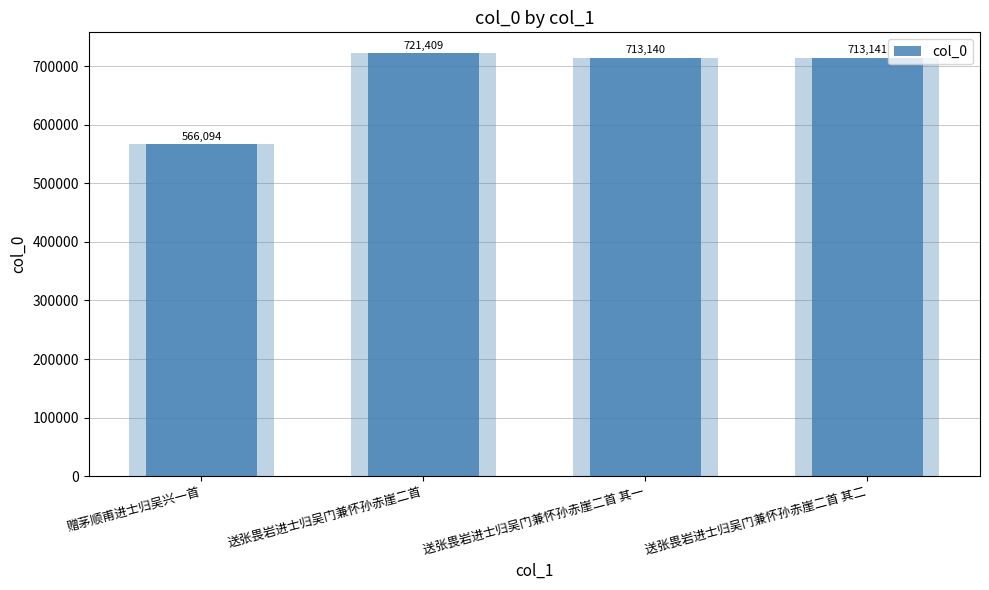

Does the chart contain stacked bars?

No